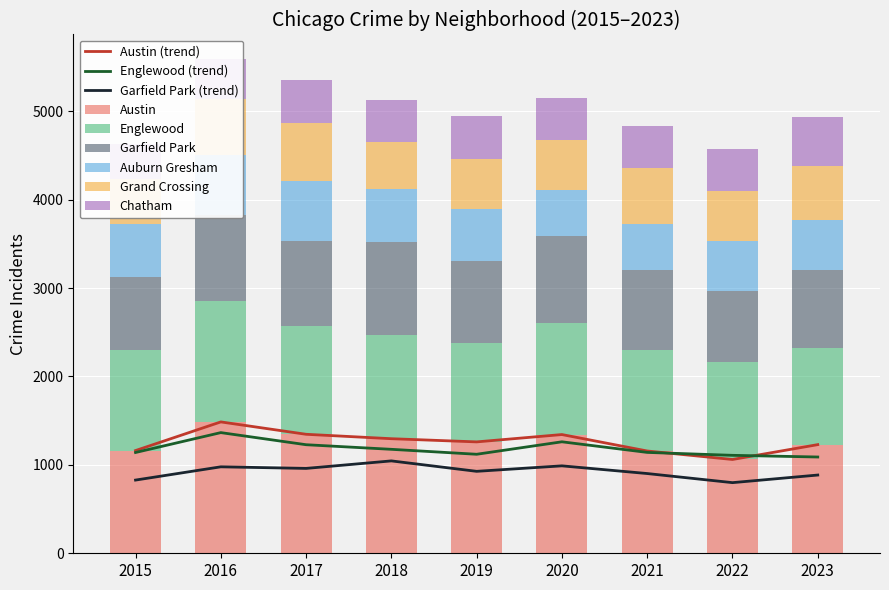

Where is Grand Crossing nearest to the value 586?

2019